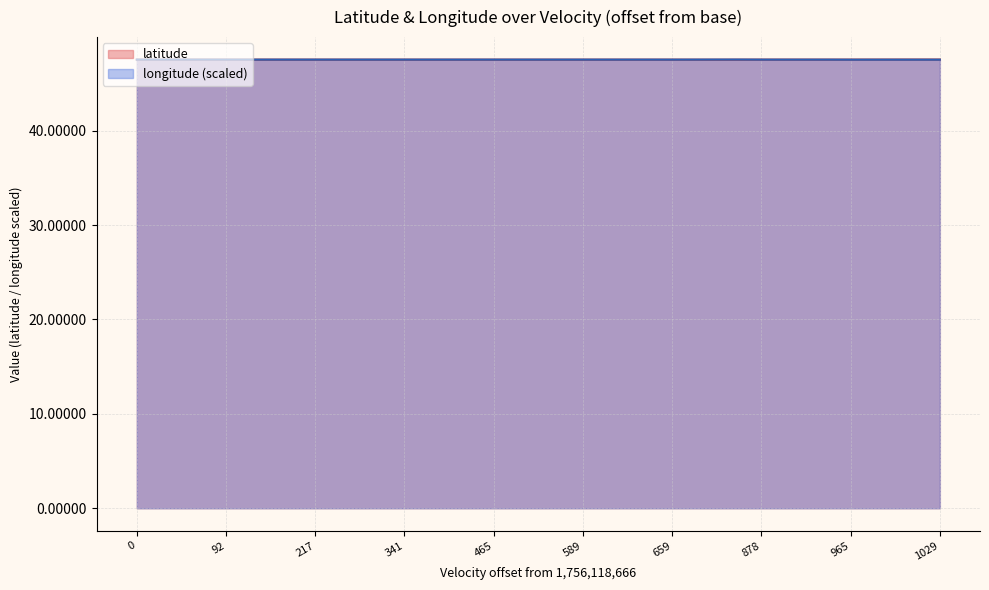

What is the minimum value shown in the chart?

47.5